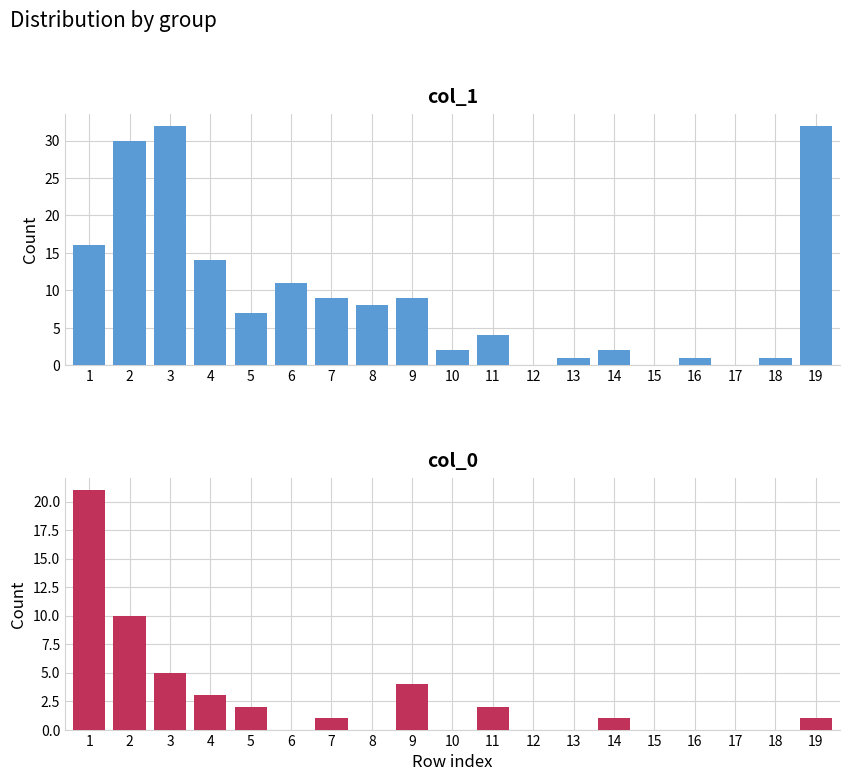

The col_0 series shows 2 at 19. True or false?

False